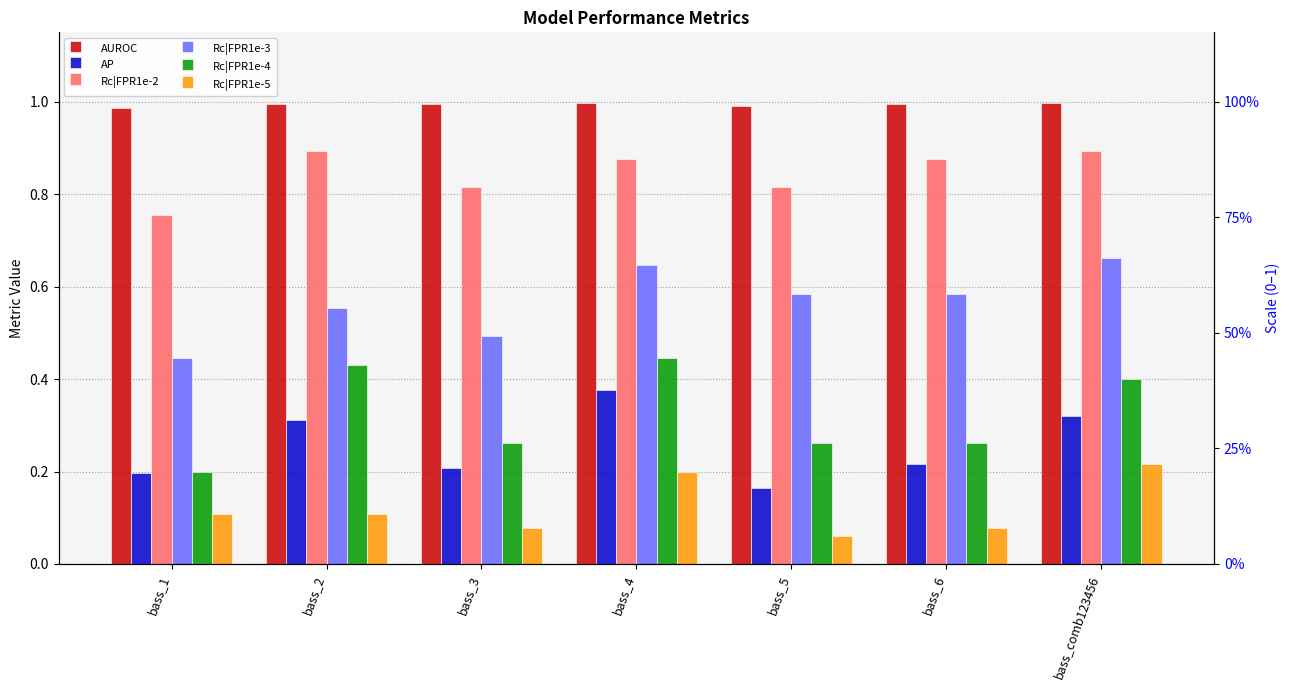

Reading left to right, transcribe all the data shown in this chart.

AUROC: 1.0	1.0	1.0	1.0	1.0	1.0	1.0
AP: 0.2	0.3	0.2	0.4	0.2	0.2	0.3
Rc|FPR1e-2: 0.8	0.9	0.8	0.9	0.8	0.9	0.9
Rc|FPR1e-3: 0.4	0.6	0.5	0.6	0.6	0.6	0.7
Rc|FPR1e-4: 0.2	0.4	0.3	0.4	0.3	0.3	0.4
Rc|FPR1e-5: 0.1	0.1	0.1	0.2	0.1	0.1	0.2